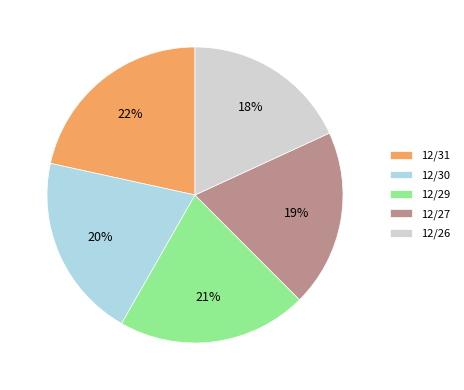

How many slices are in this pie chart?

5